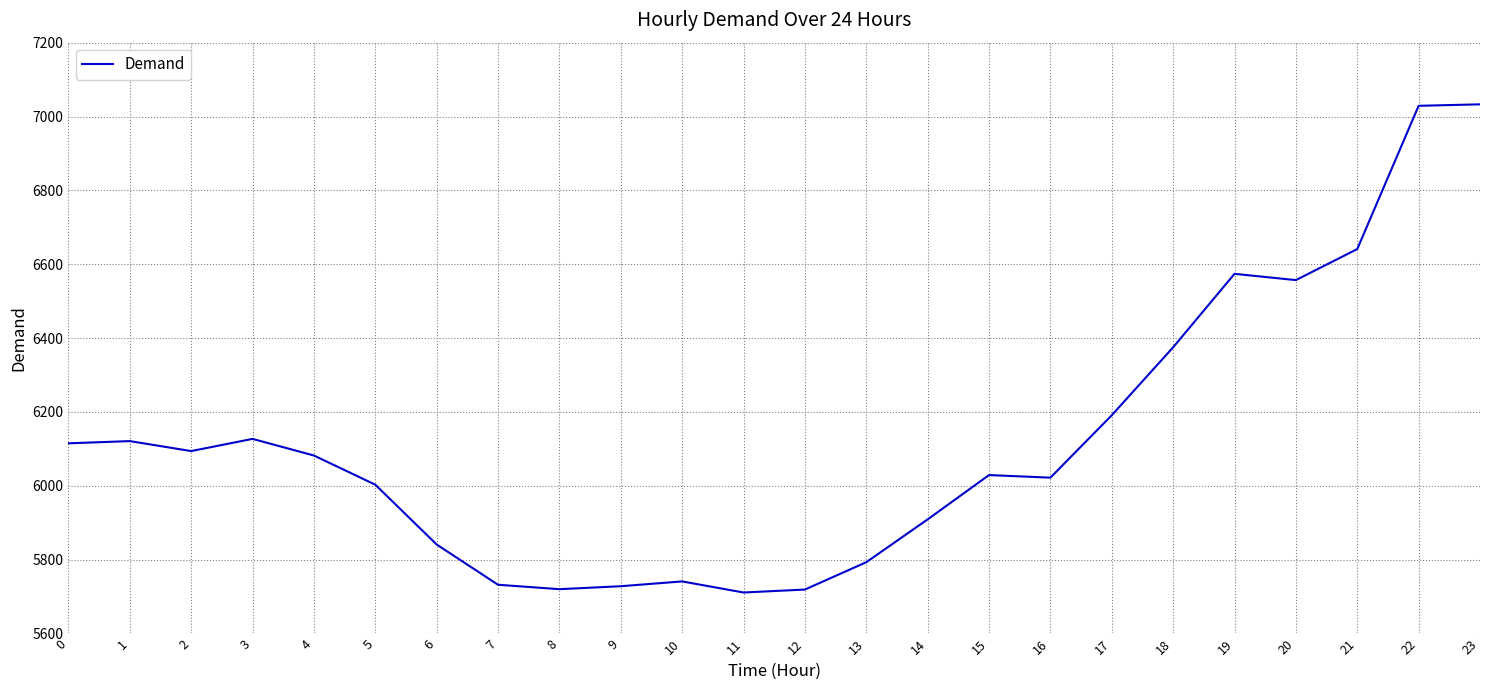

What is the smallest value displayed?

5711